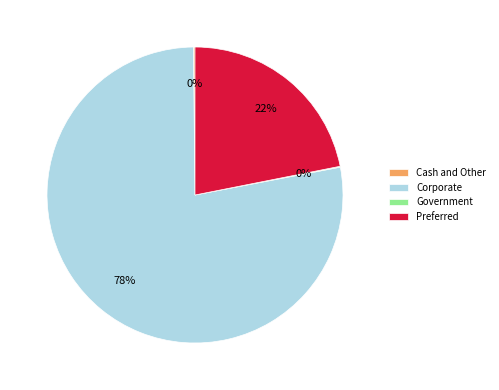

What is the largest slice in the pie chart?

Corporate